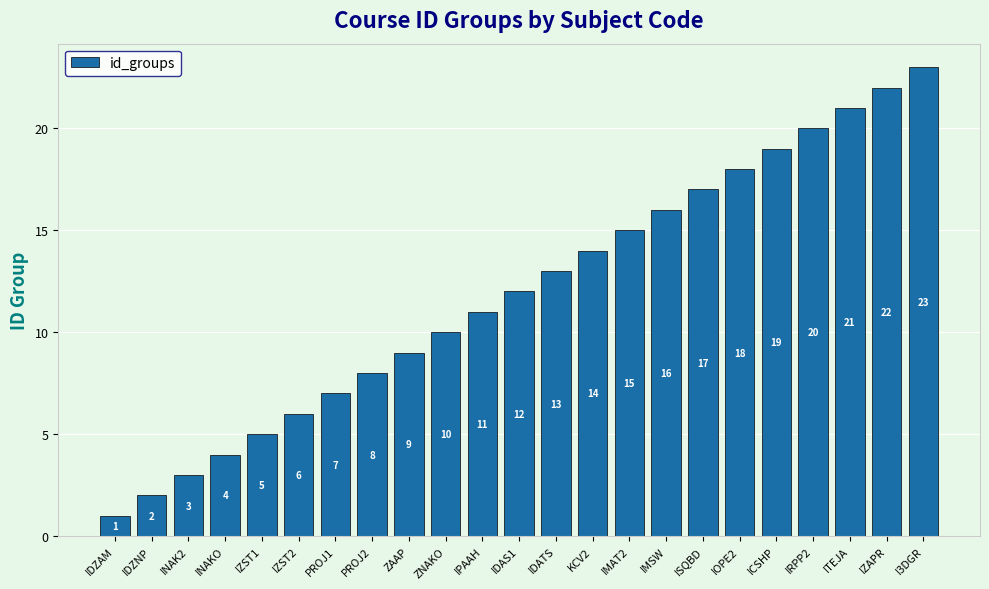

What is the label of the 17th bar from the left?

ISQBD